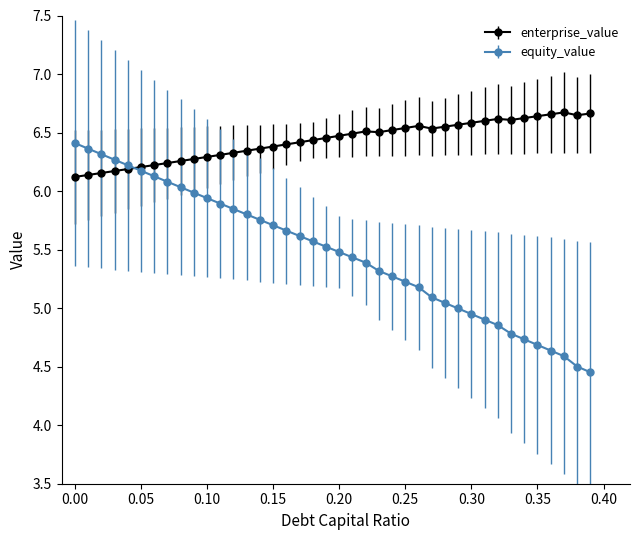

How many categories are shown in the chart?

40